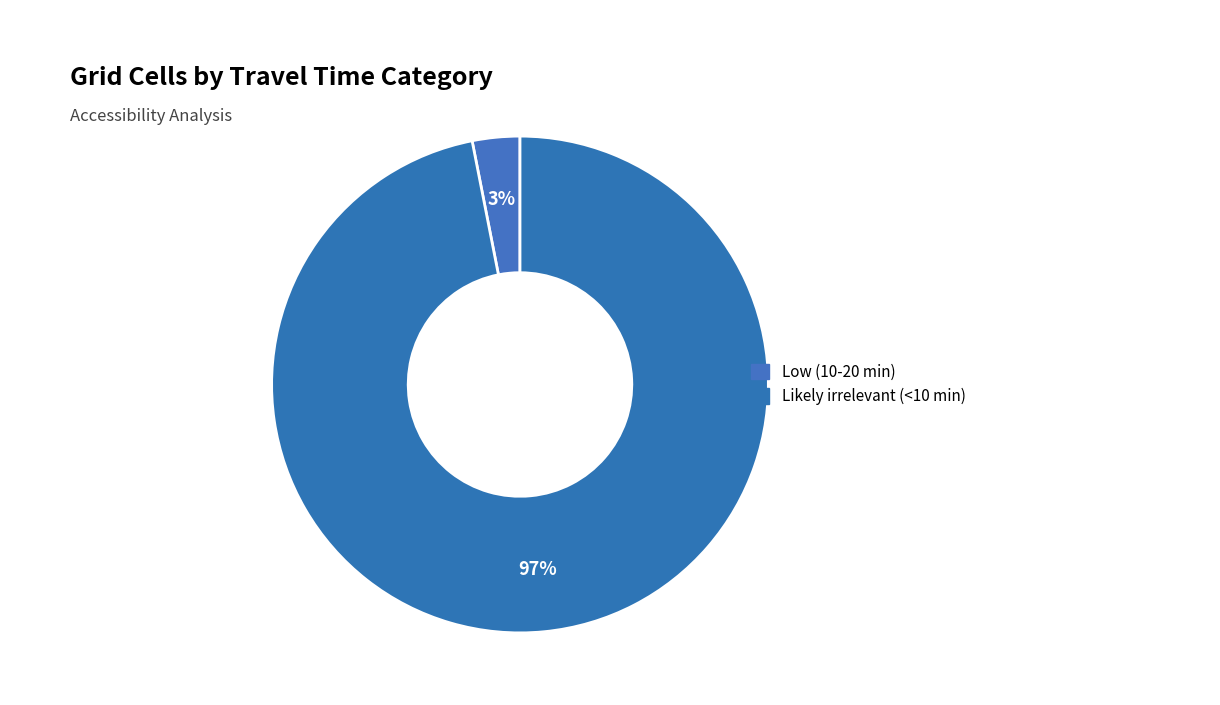

What percentage is the Low (10-20 min) slice, to the nearest percent?

3%